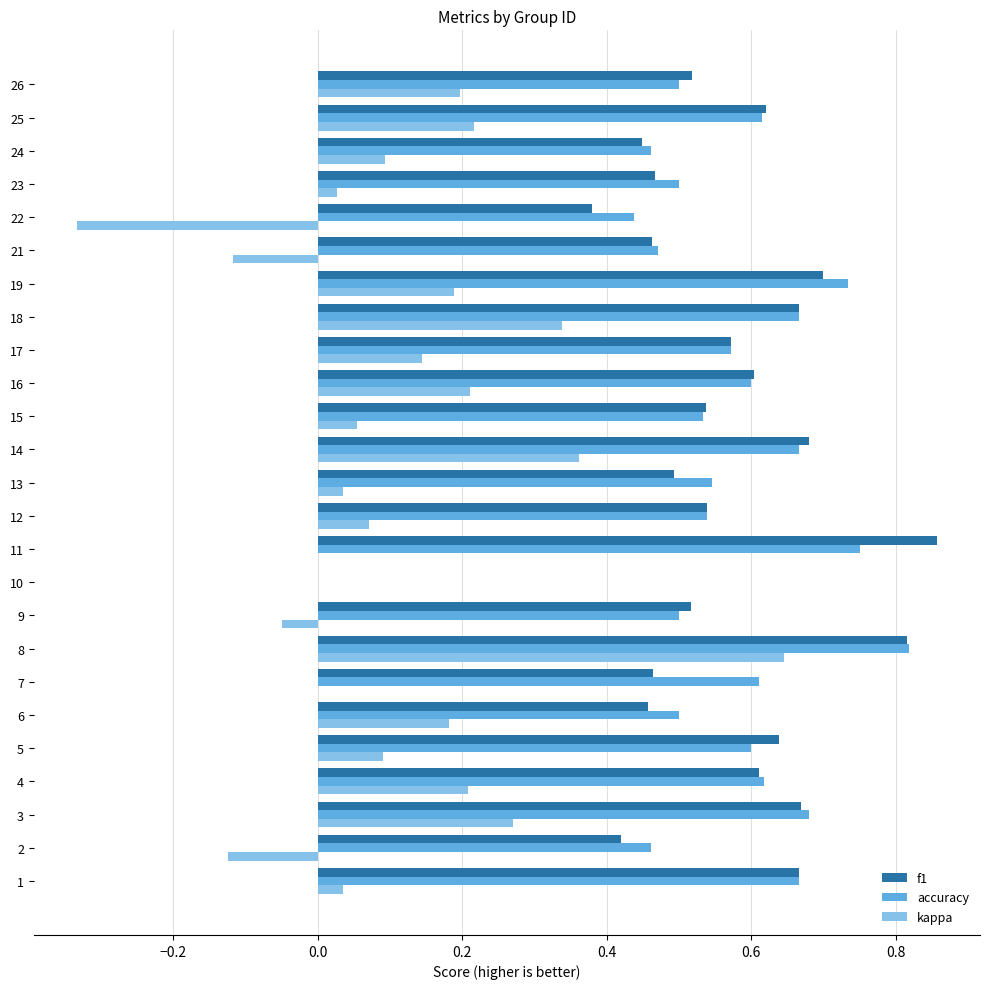

At which category is the sum across all series the highest?

8